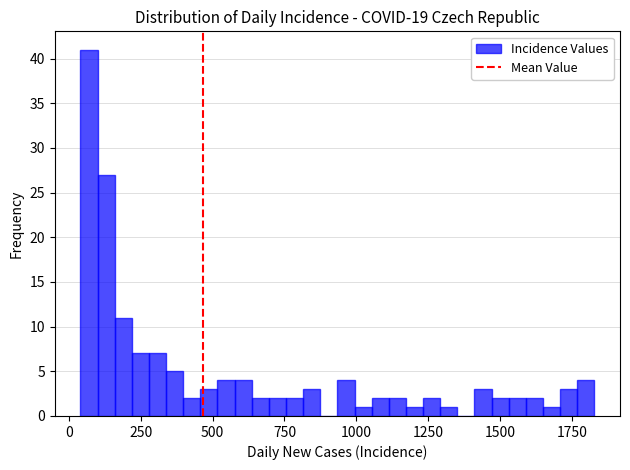

Around what value on the x-axis is the tallest bar? Give the approximate position of its centre, as read against the axis.

50